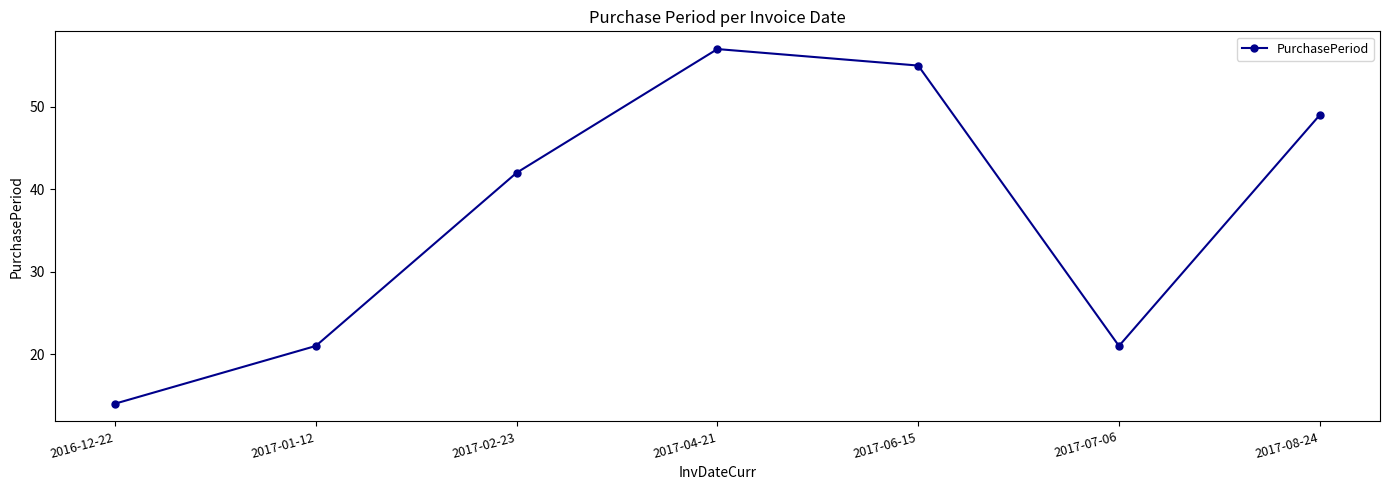

The chart shows a value of 42 at 2017-02-23. True or false?

True